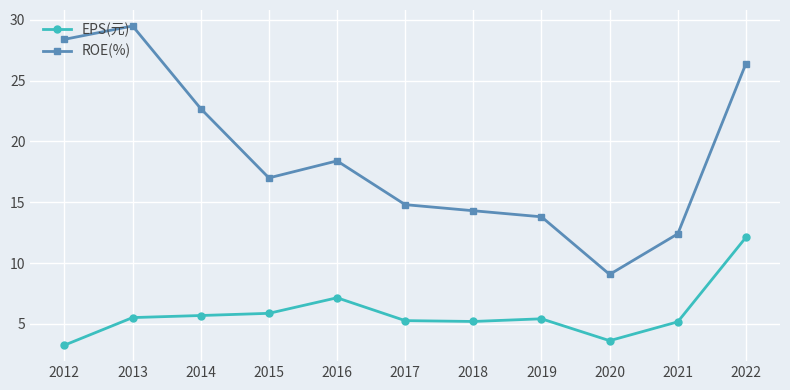

The value of ROE(%) at 2022 is 26.4. True or false?

True